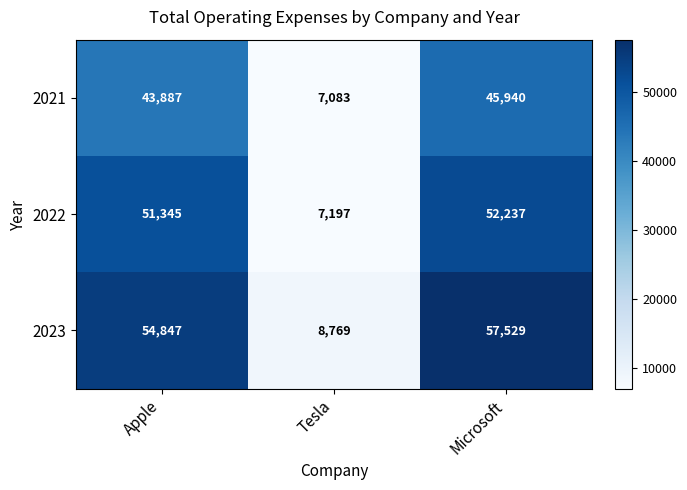

At which category is the sum across all series the highest?

Microsoft